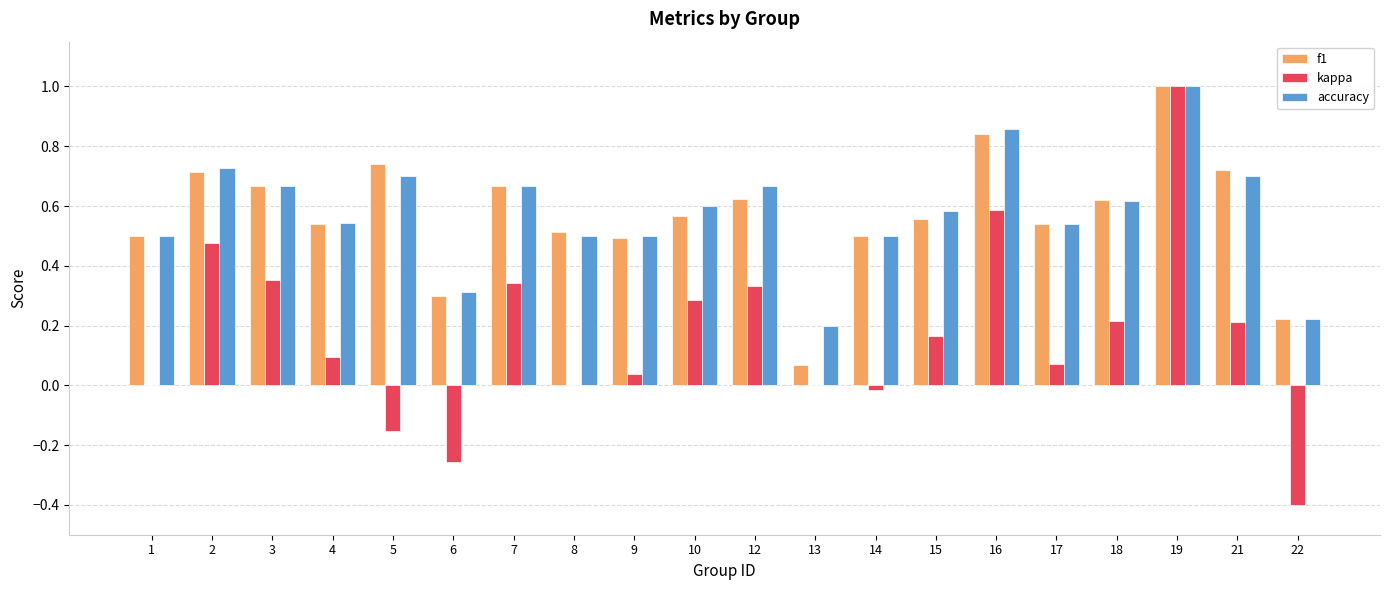

Which label corresponds to the largest value in the chart?

19